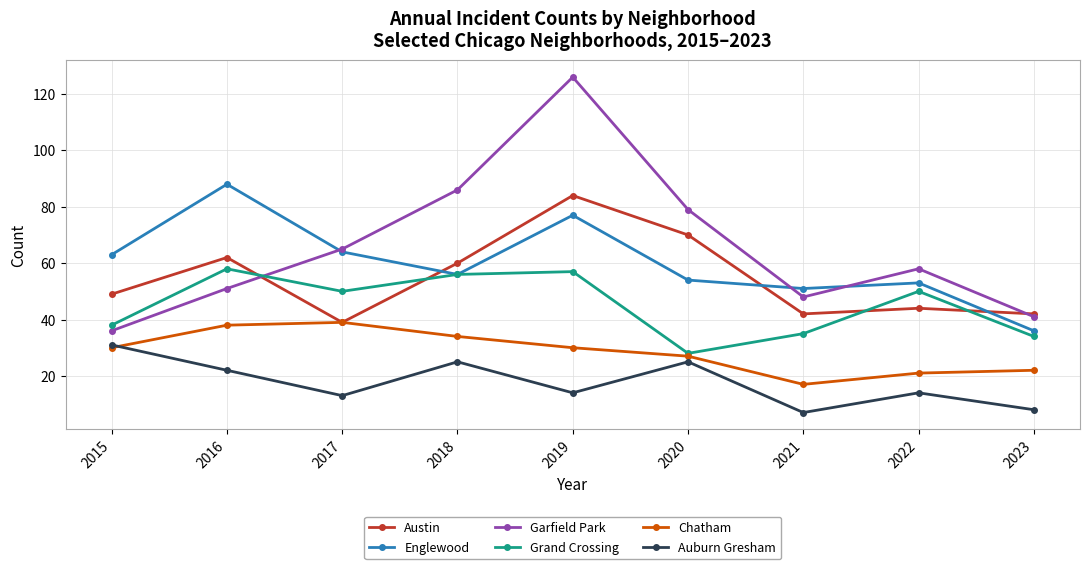

Does the chart have visible grid lines?

Yes